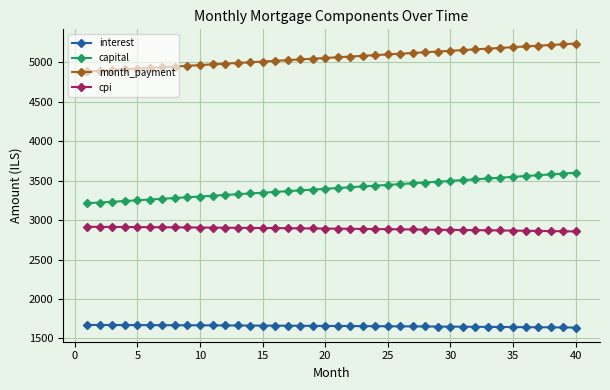

Which series has the largest total across all categories?

month_payment